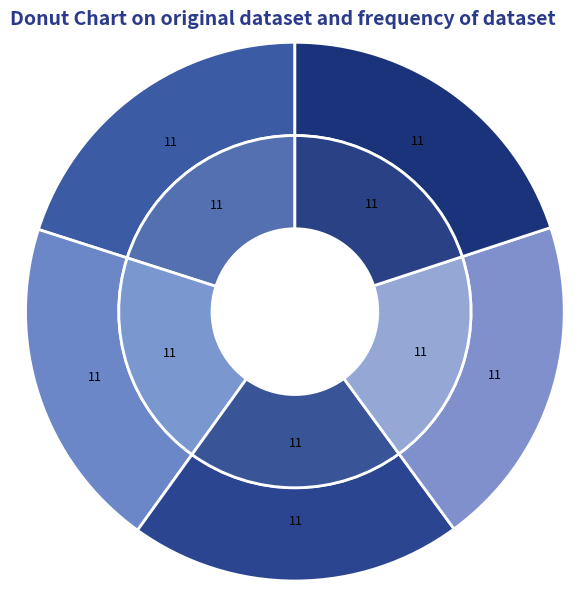

How many segments does this pie chart have?

5